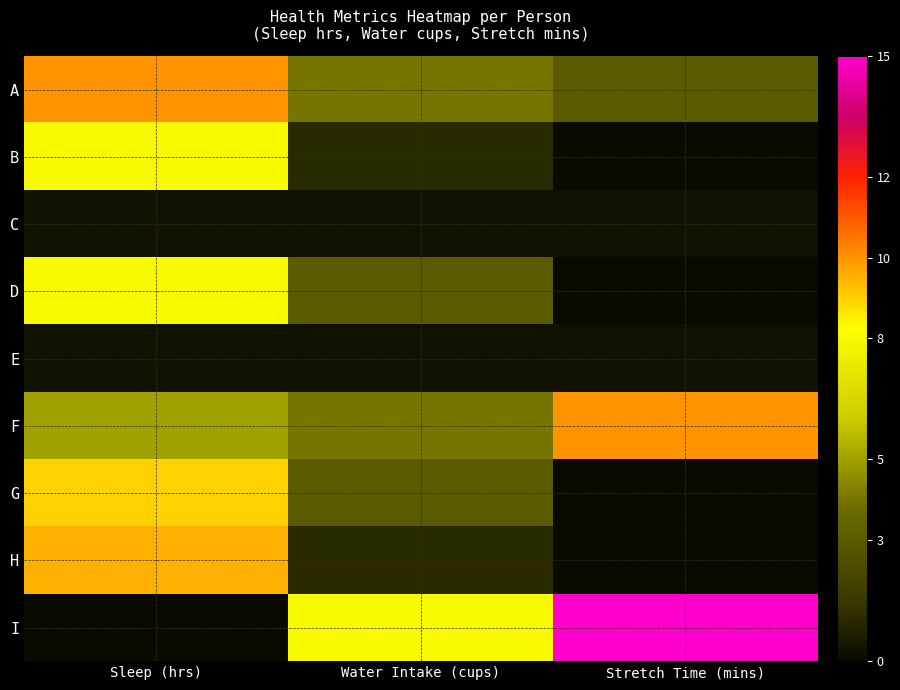

What is the highest value of the D series?

8.0